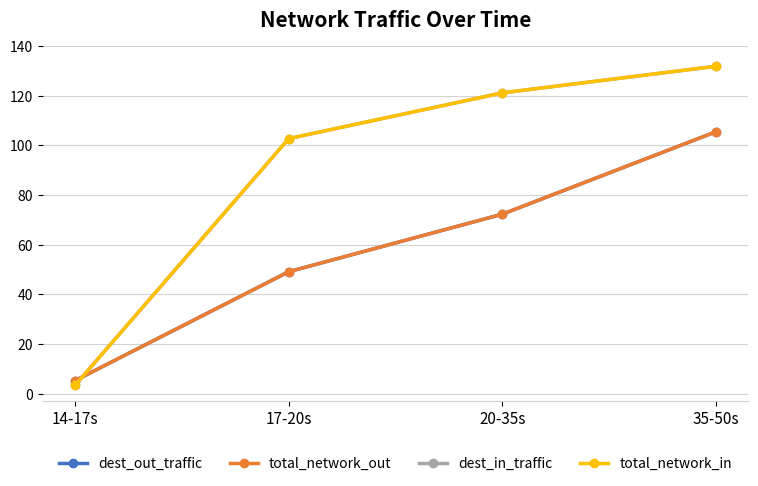

Between 20-35s and 14-17s, which is larger?

20-35s